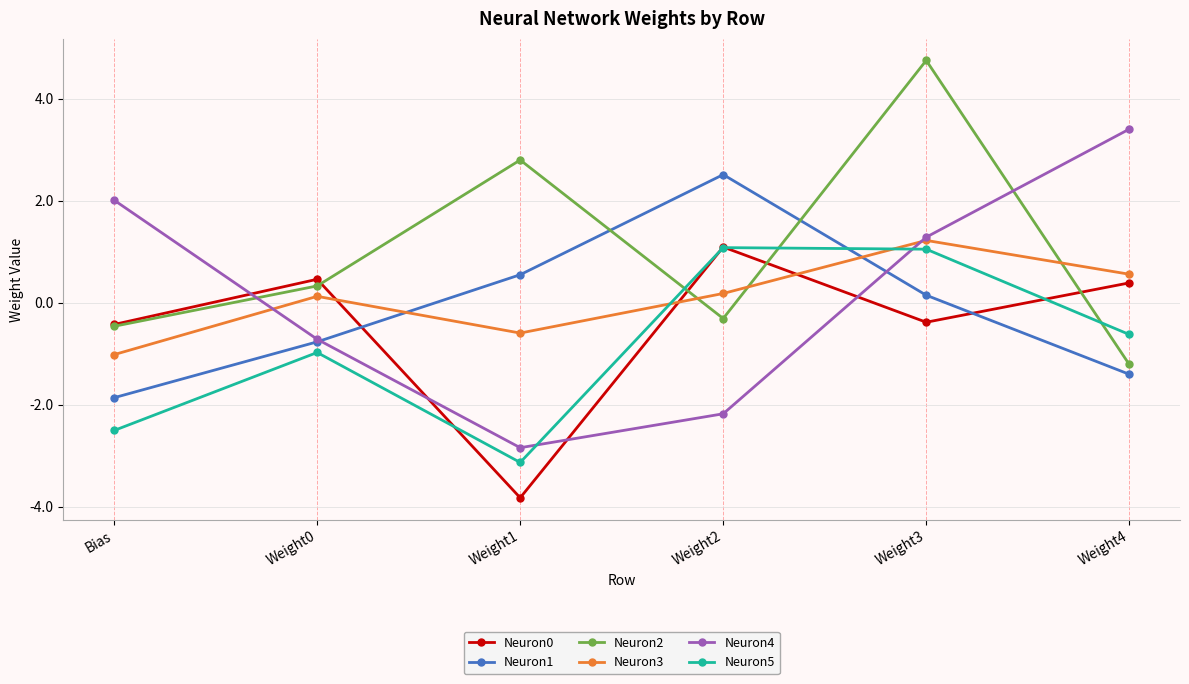

What are all the series names shown in the legend?

Neuron0, Neuron1, Neuron2, Neuron3, Neuron4, Neuron5